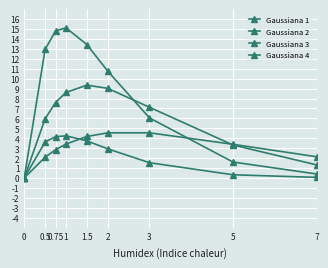

What is the label of the 5th point from the right?

1.5